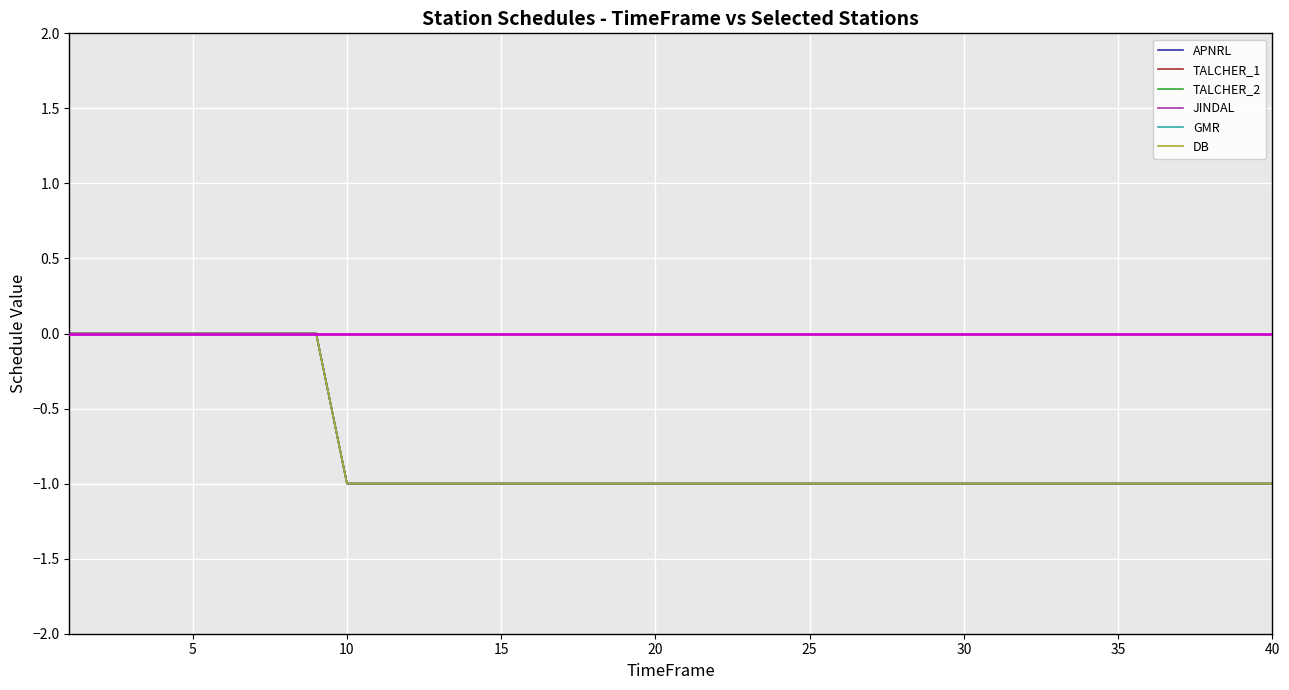

What is the difference between the maximum and minimum values in the TALCHER_1 series?

1